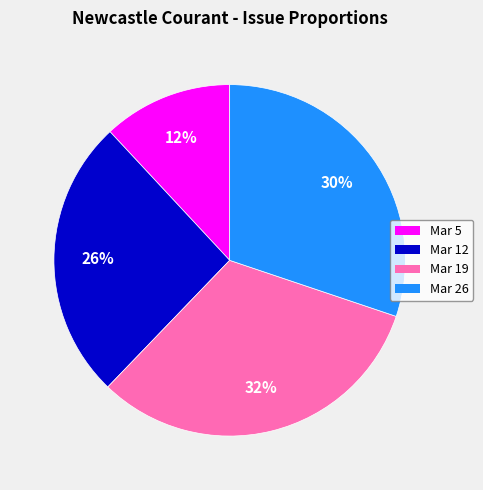

Is there any slice that represents more than half of the pie?

No